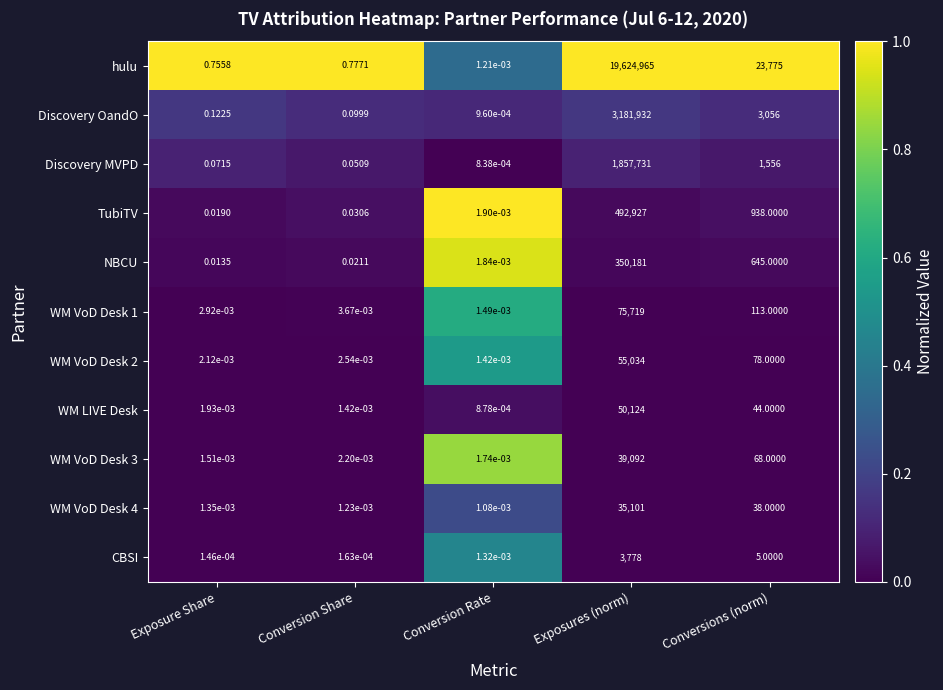

At which label is hulu closest to 9812482?

Conversions (norm)